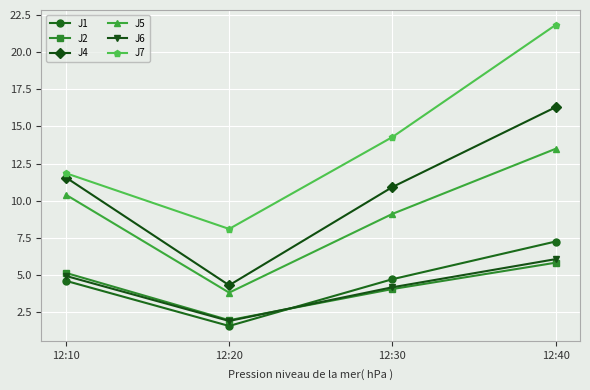

At which label does J7 reach its minimum?

12:20